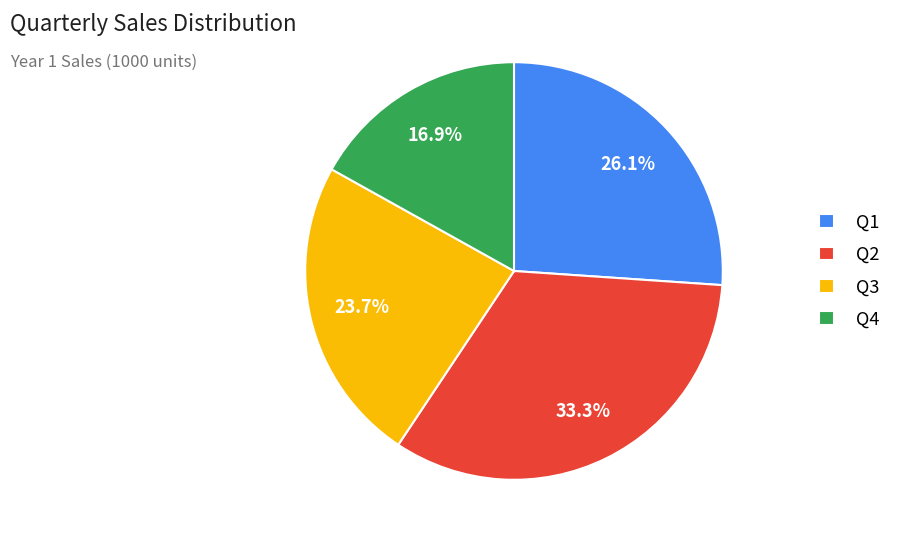

To the nearest percent, what portion does Q1 represent?

26%